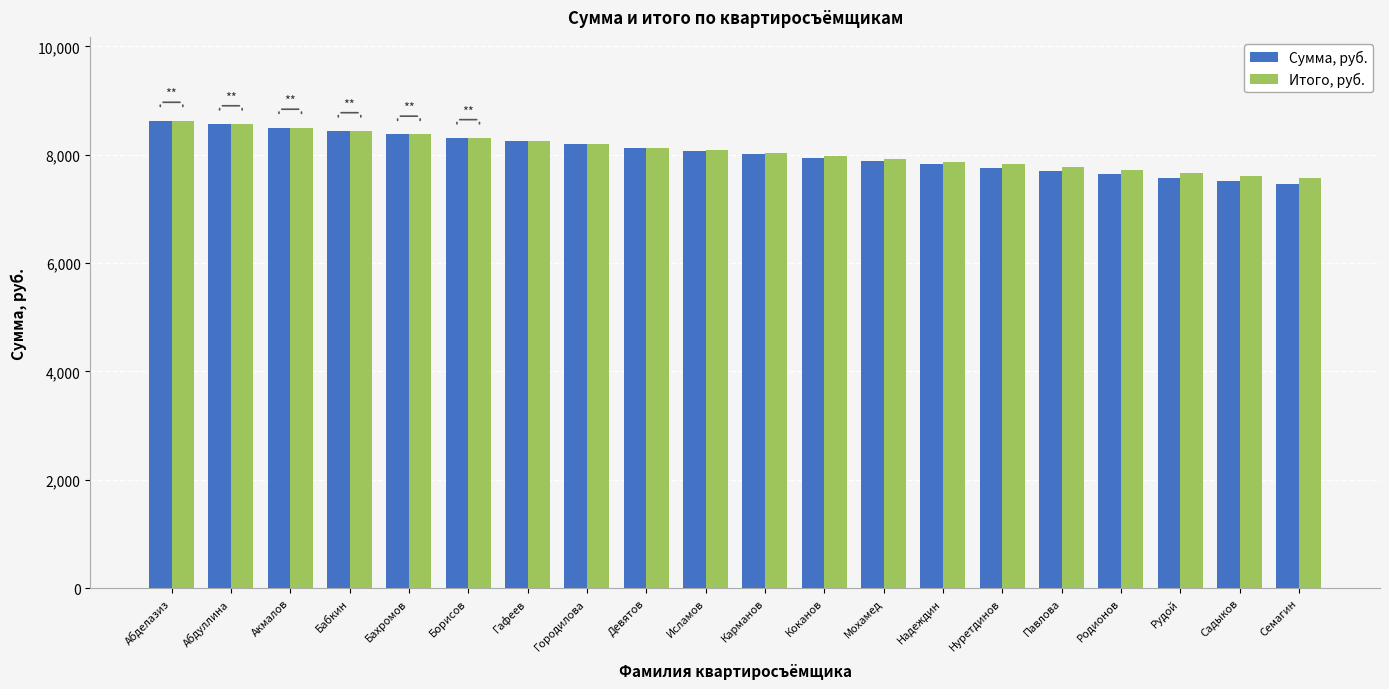

How many bars are there in total?

40